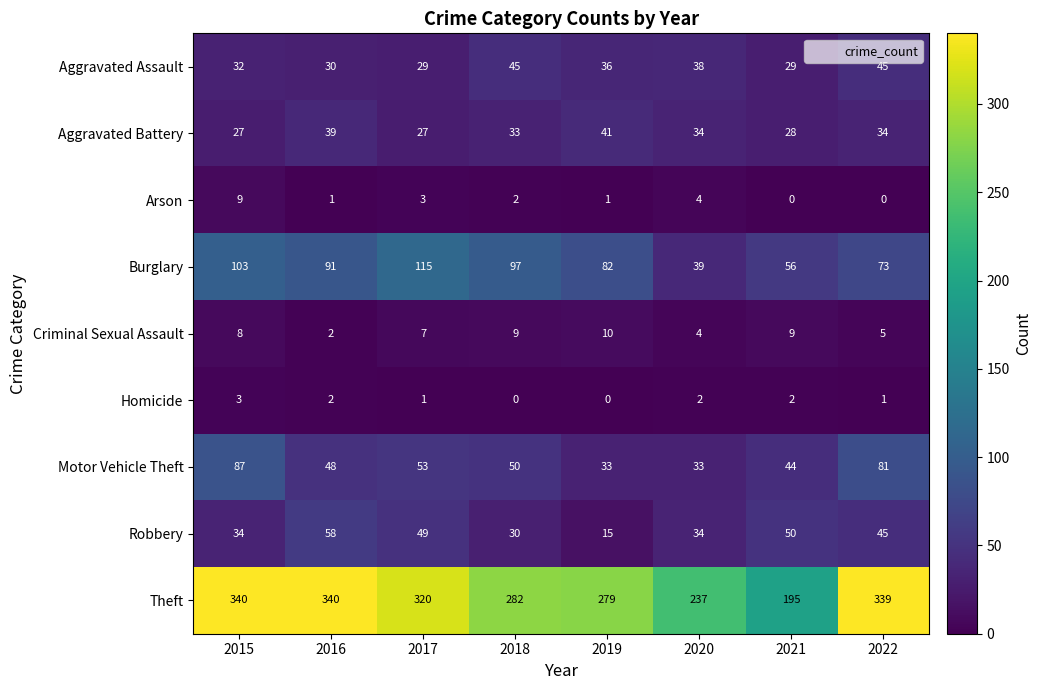

List the series in order of their peak value, highest first.

Theft, Burglary, Motor Vehicle Theft, Robbery, Aggravated Assault, Aggravated Battery, Criminal Sexual Assault, Arson, Homicide